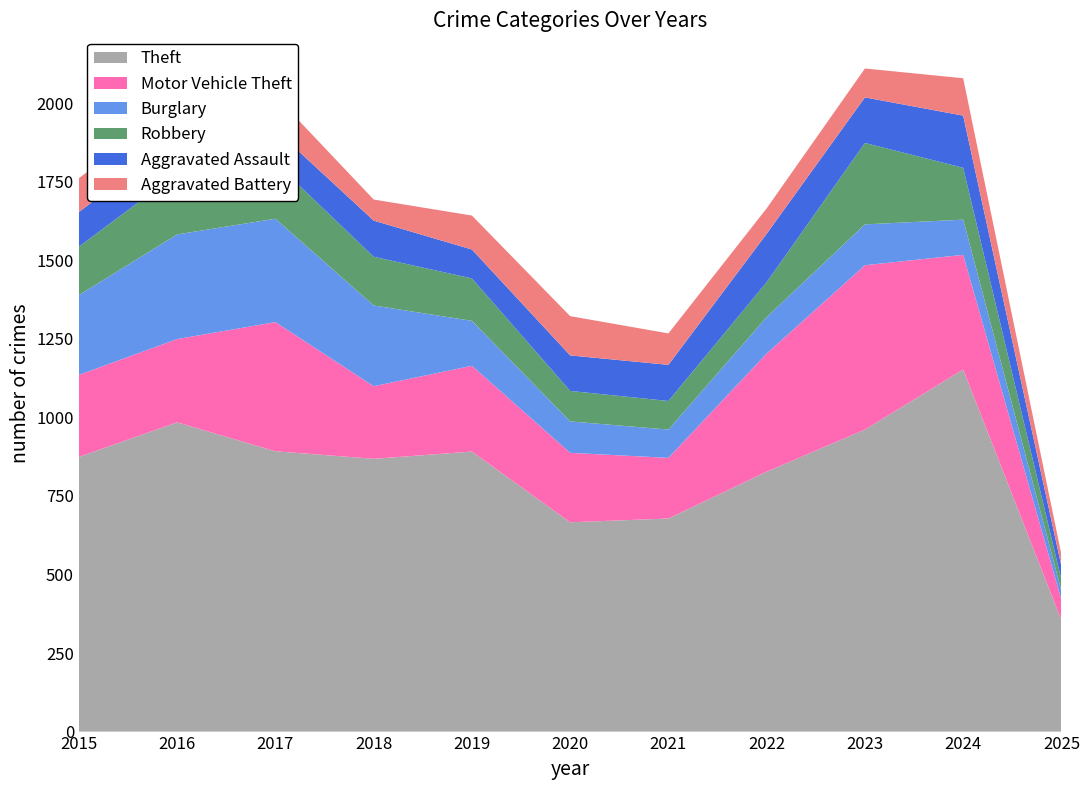

Reading right to left, extract all data points from this chart.

Theft: 354	1152	961	827	678	666	891	868	892	984	874
Motor Vehicle Theft: 65	365	523	376	193	221	273	231	411	265	261
Burglary: 29	112	130	116	90	100	143	257	329	333	254
Robbery: 35	165	259	111	91	97	135	155	178	194	154
Aggravated Assault: 43	166	145	154	115	113	92	115	105	118	110
Aggravated Battery: 37	119	92	81	100	125	108	67	108	102	108